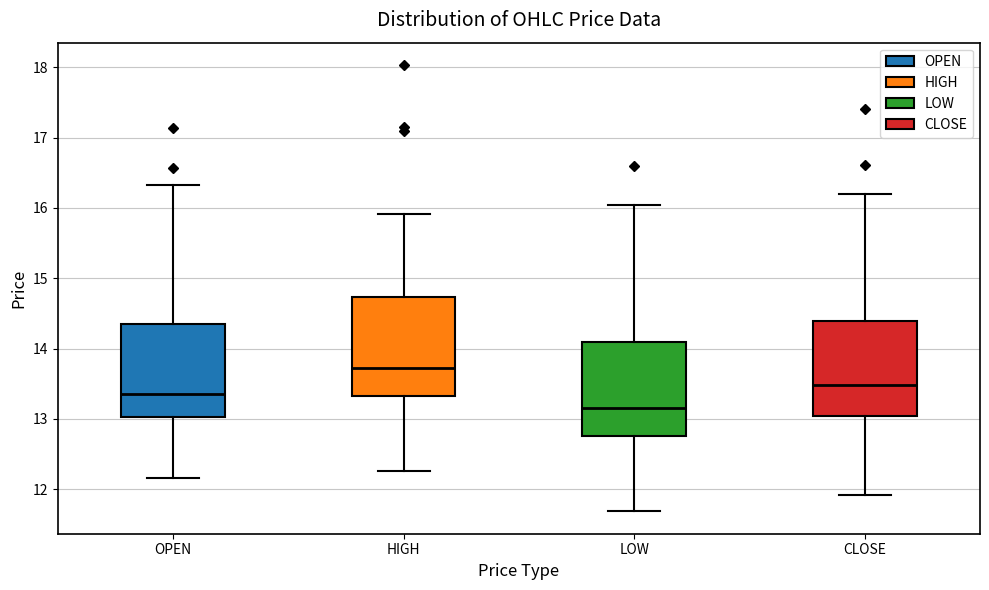

Reading left to right, read every box against the y-axis: the position of its median line, the range the box covers, and the ends of its whiskers. The values are not printed on the chart, so give them approximately, as read against the axis.

OPEN: median 13.4, box 13.0 to 14.4, whiskers 12.2 to 16.3
HIGH: median 13.7, box 13.3 to 14.7, whiskers 12.3 to 15.9
LOW: median 13.2, box 12.8 to 14.1, whiskers 11.7 to 16.0
CLOSE: median 13.5, box 13.0 to 14.4, whiskers 11.9 to 16.2